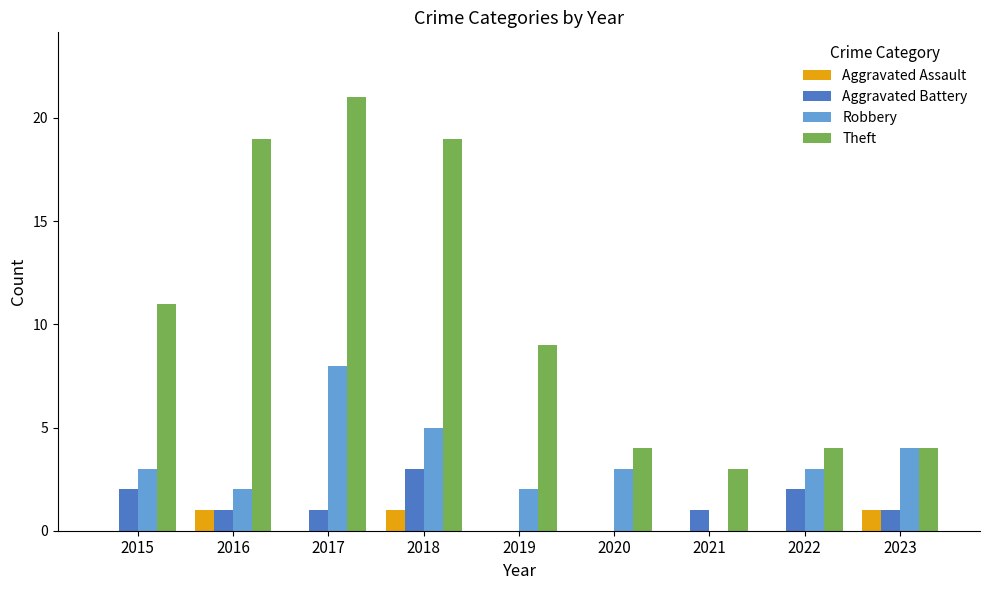

Which series has the largest total across all categories?

Theft